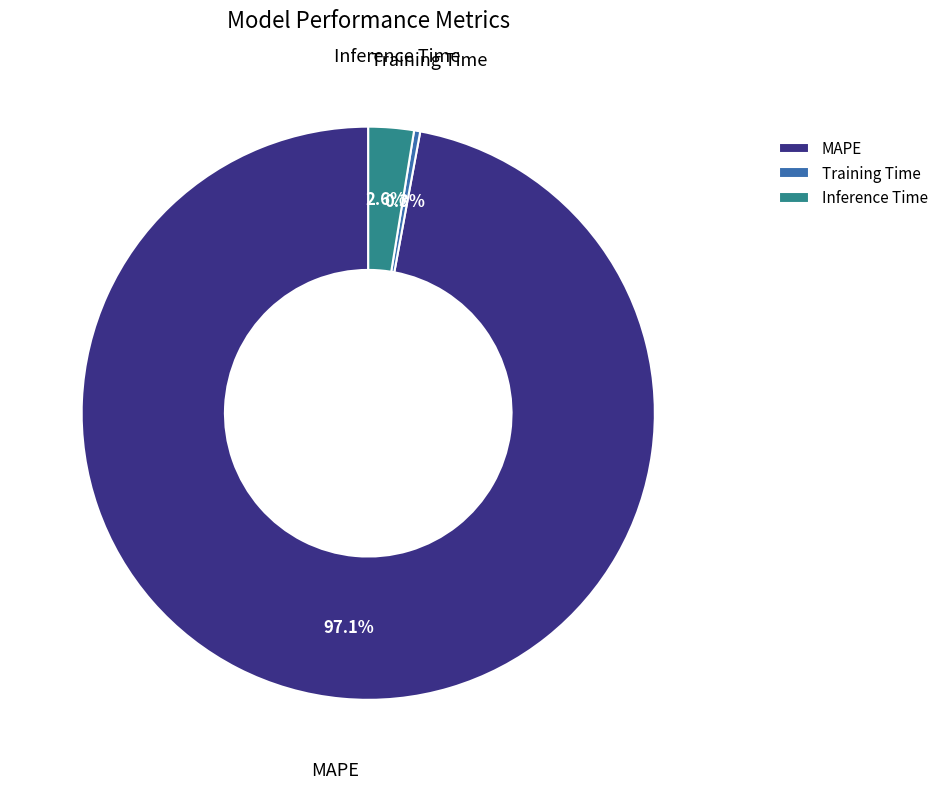

Which category has the biggest portion of the pie?

MAPE